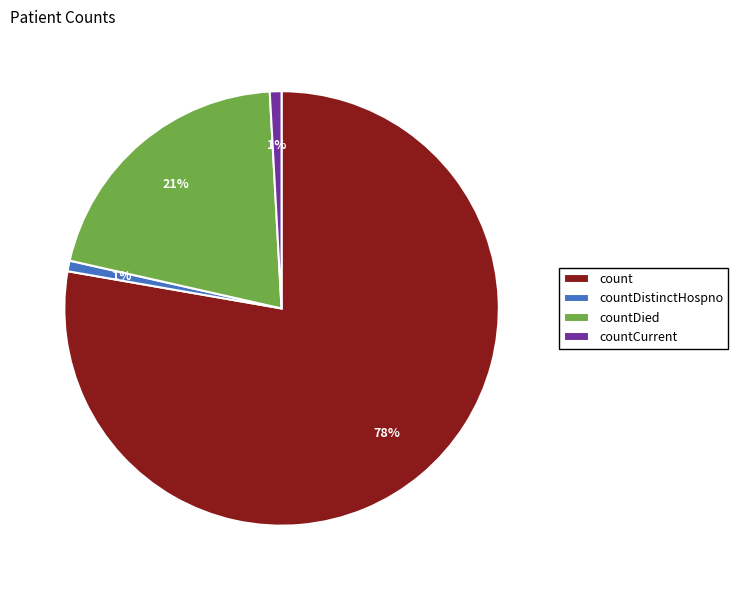

The count slice represents 83% of the pie. True or false?

False